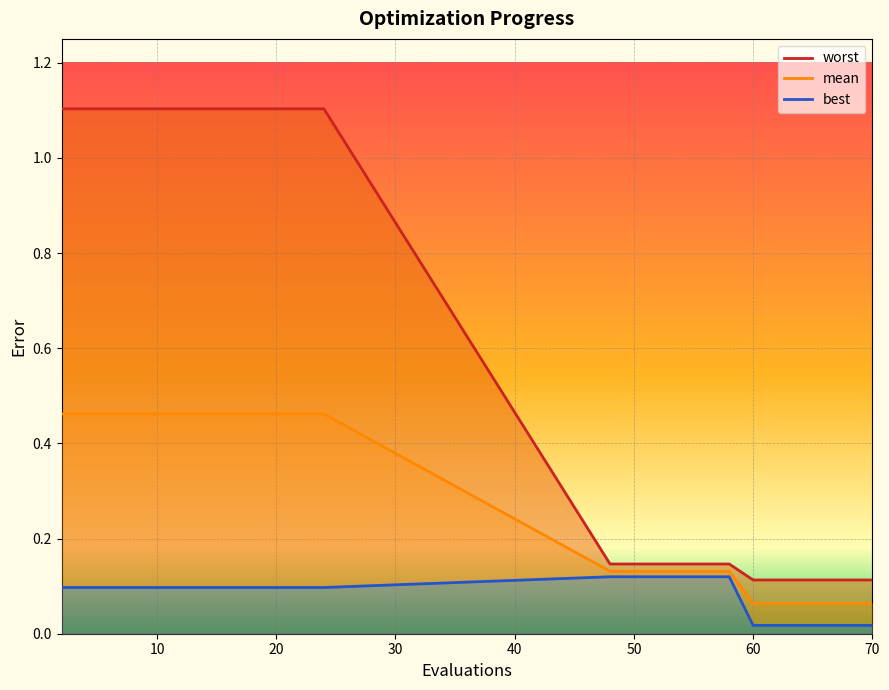

List the series in order of their peak value, highest first.

worst, mean, best